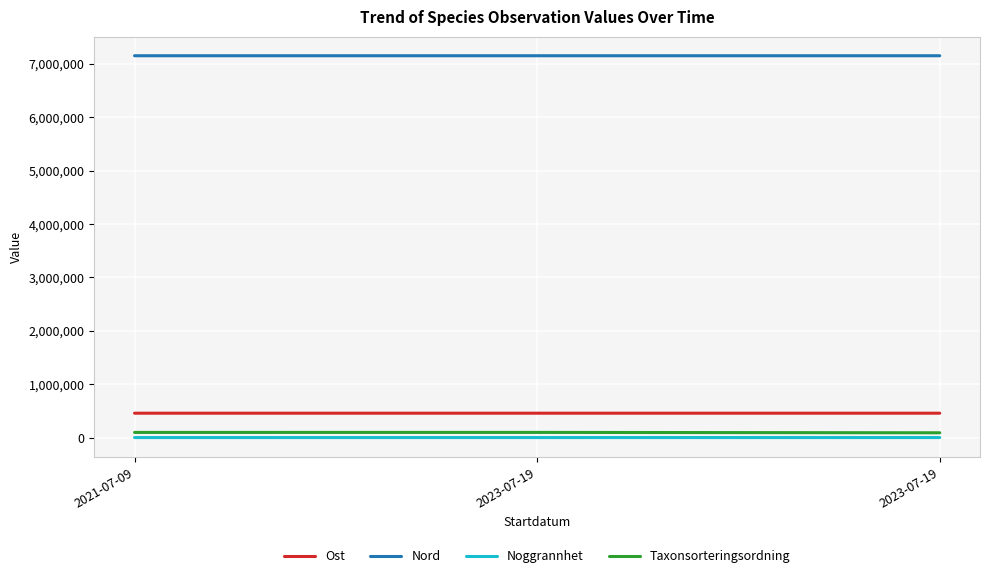

What are all the series names shown in the legend?

Ost, Nord, Noggrannhet, Taxonsorteringsordning